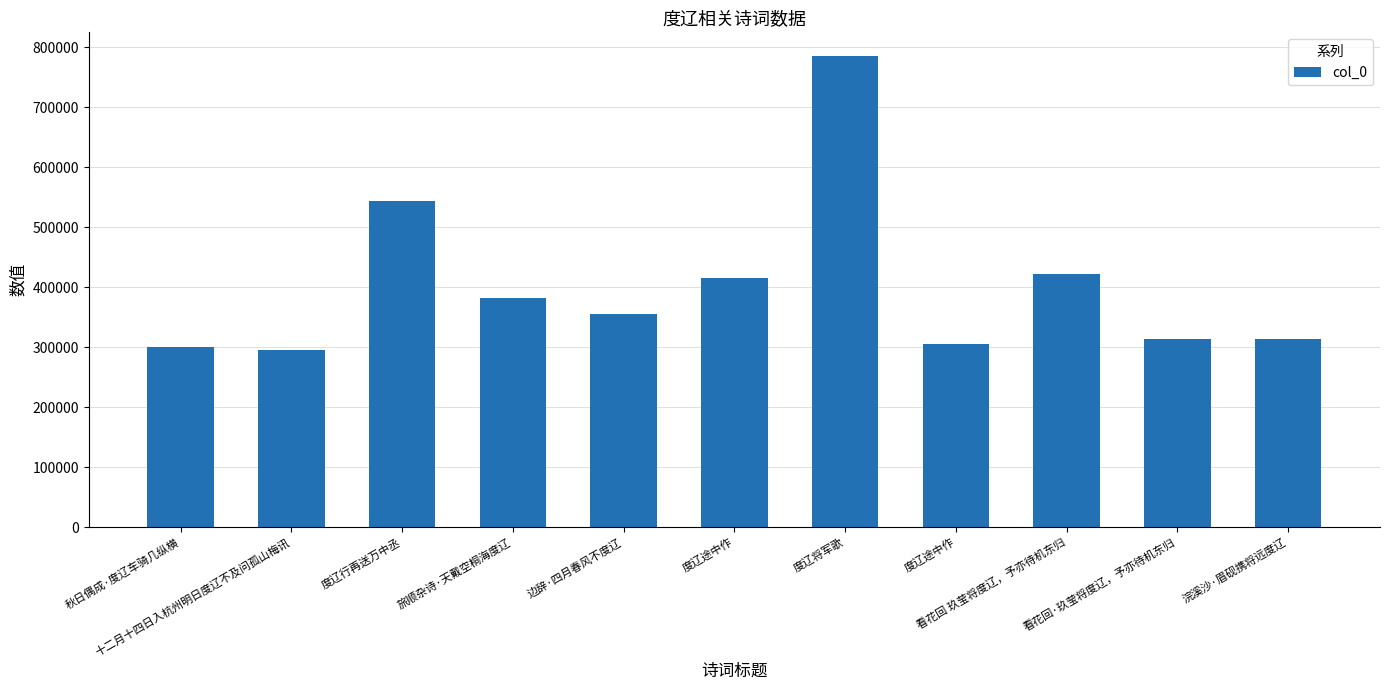

Reading left to right, extract all data points from this chart.

秋日偶成·度辽车骑几纵横=299541	十二月十四日入杭州明日度辽不及问孤山梅讯=295766	度辽行再送万中丞=543660	旅顺杂诗·天戴空桐海度辽=381313	边辞·四月春风不度辽=355352	度辽途中作=414968	度辽将军歌=785845	度辽途中作=305856	看花回 玖莹将度辽，予亦待机东归=422807	看花回·玖莹将度辽，予亦待机东归=313563	浣溪沙·眉砚携将远度辽=313885